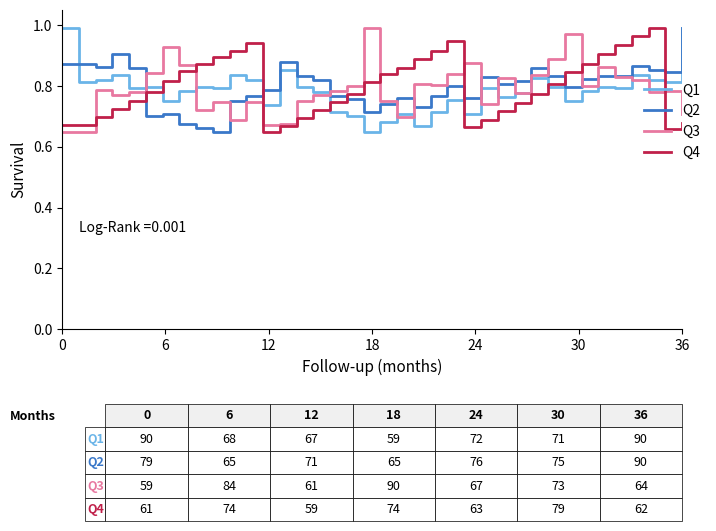

True or false: Q1 and Q4 cross at least once.

True